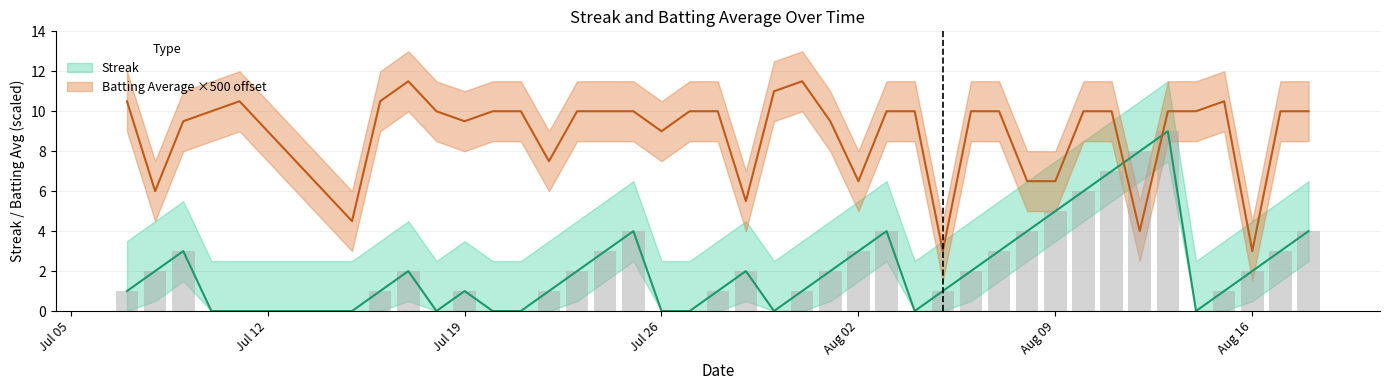

What value does the Batting Average1 series have at Aug 16?

3.0